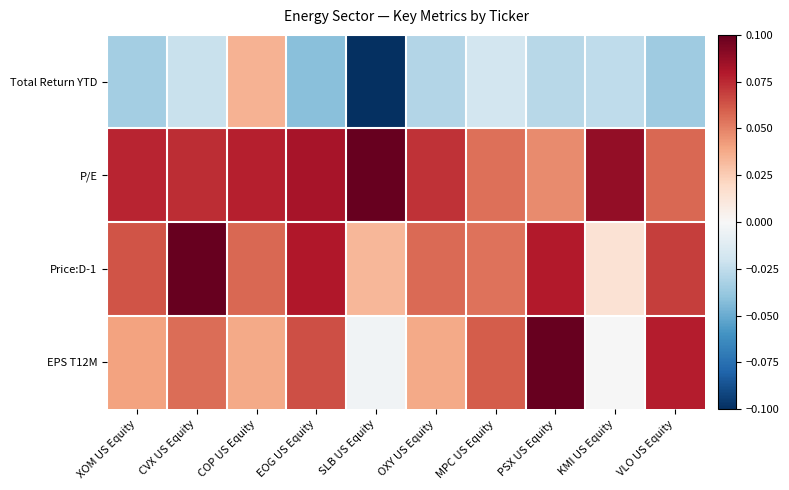

Reading left to right, what are all the values shown in this chart?

Total Return YTD: XOM US Equity=-0.0	CVX US Equity=-0.0	COP US Equity=0.0	EOG US Equity=-0.0	SLB US Equity=-0.1	OXY US Equity=-0.0	MPC US Equity=-0.0	PSX US Equity=-0.0	KMI US Equity=-0.0	VLO US Equity=-0.0
P/E: XOM US Equity=0.1	CVX US Equity=0.1	COP US Equity=0.1	EOG US Equity=0.1	SLB US Equity=0.1	OXY US Equity=0.1	MPC US Equity=0.1	PSX US Equity=0.0	KMI US Equity=0.1	VLO US Equity=0.1
Price:D-1: XOM US Equity=0.1	CVX US Equity=0.1	COP US Equity=0.1	EOG US Equity=0.1	SLB US Equity=0.0	OXY US Equity=0.1	MPC US Equity=0.1	PSX US Equity=0.1	KMI US Equity=0.0	VLO US Equity=0.1
EPS T12M: XOM US Equity=0.0	CVX US Equity=0.1	COP US Equity=0.0	EOG US Equity=0.1	SLB US Equity=-0.0	OXY US Equity=0.0	MPC US Equity=0.1	PSX US Equity=0.1	KMI US Equity=-0.0	VLO US Equity=0.1